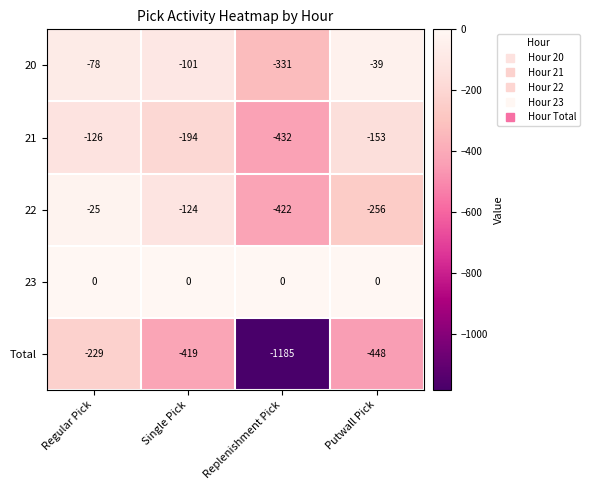

Reading left to right, transcribe all the data shown in this chart.

20: -78	-101	-331	-39
21: -126	-194	-432	-153
22: -25	-124	-422	-256
23: 0	0	0	0
Total: -229	-419	-1185	-448